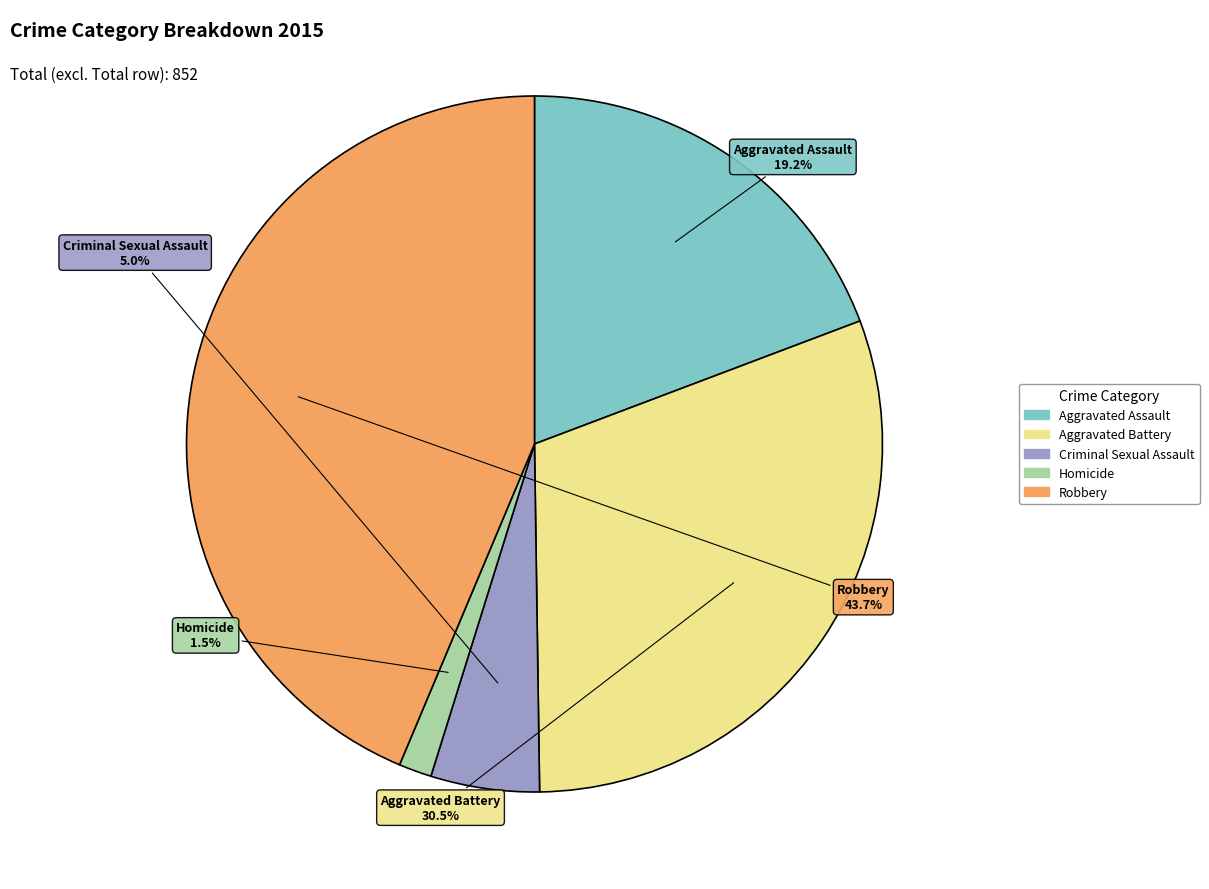

Is Homicide the majority of the pie?

No